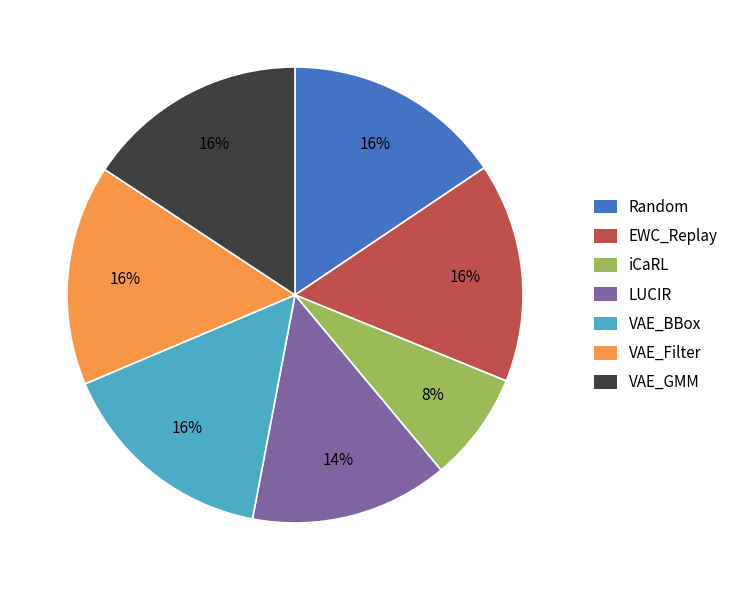

Count the number of slices in the pie.

7